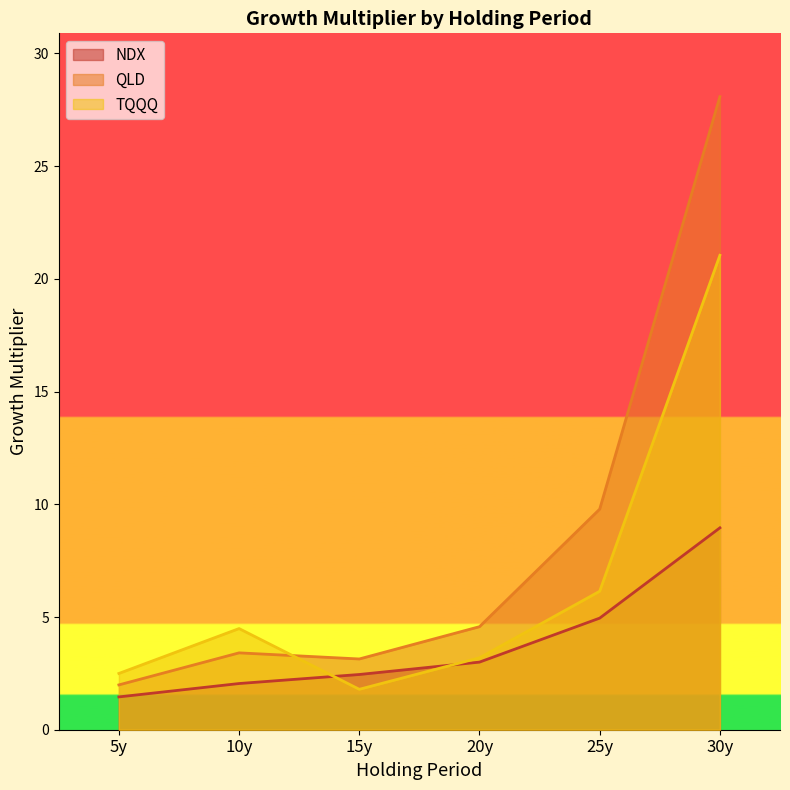

Which series changed the most between 10y and 15y?

TQQQ